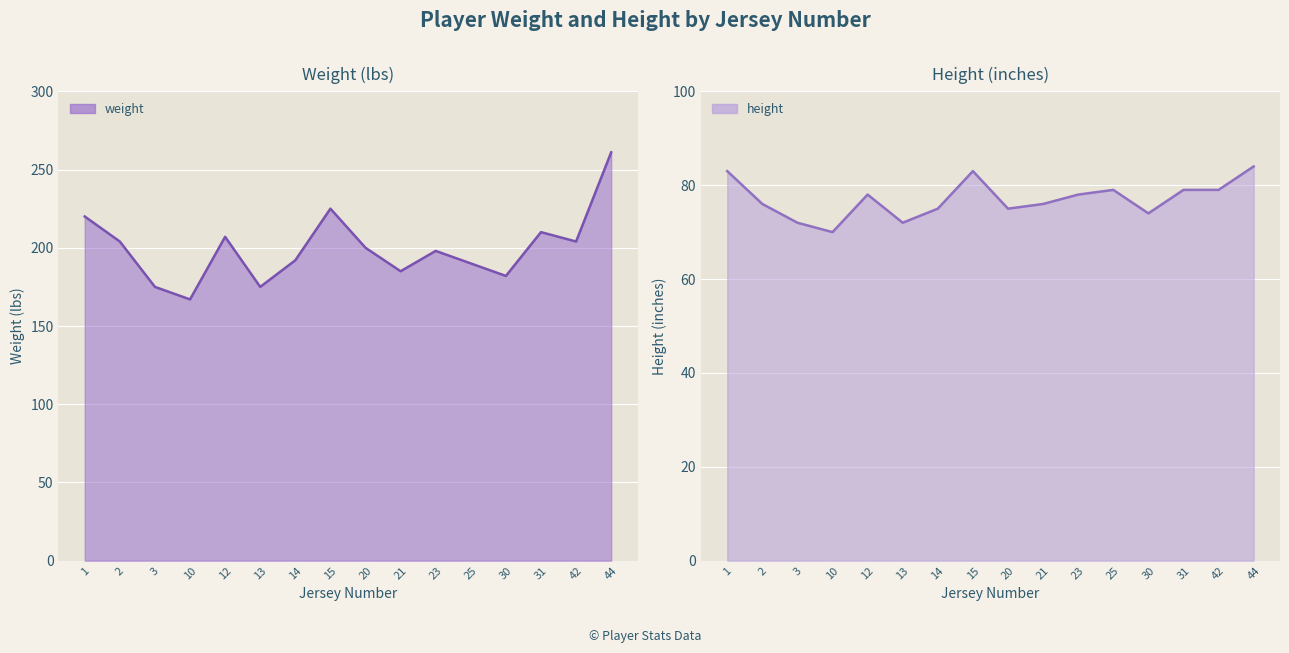

Is the value of weight at 30 greater than the value of height at 13?

Yes